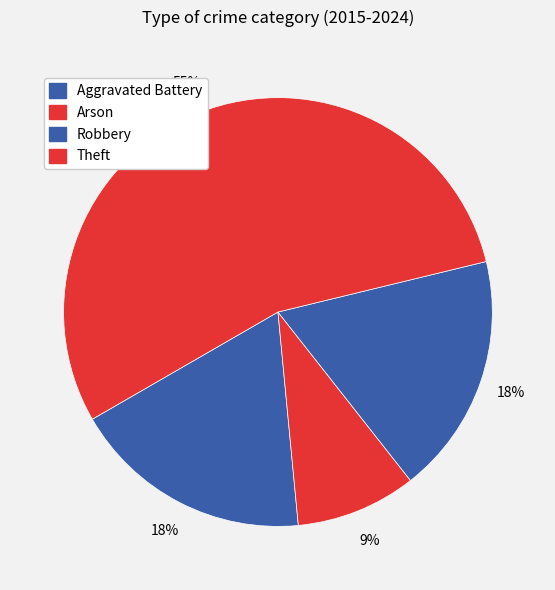

Between Theft and Arson, which is larger?

Theft